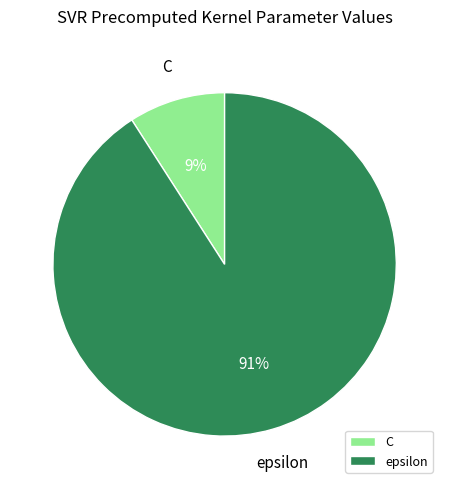

Which category has the smallest portion of the pie?

C